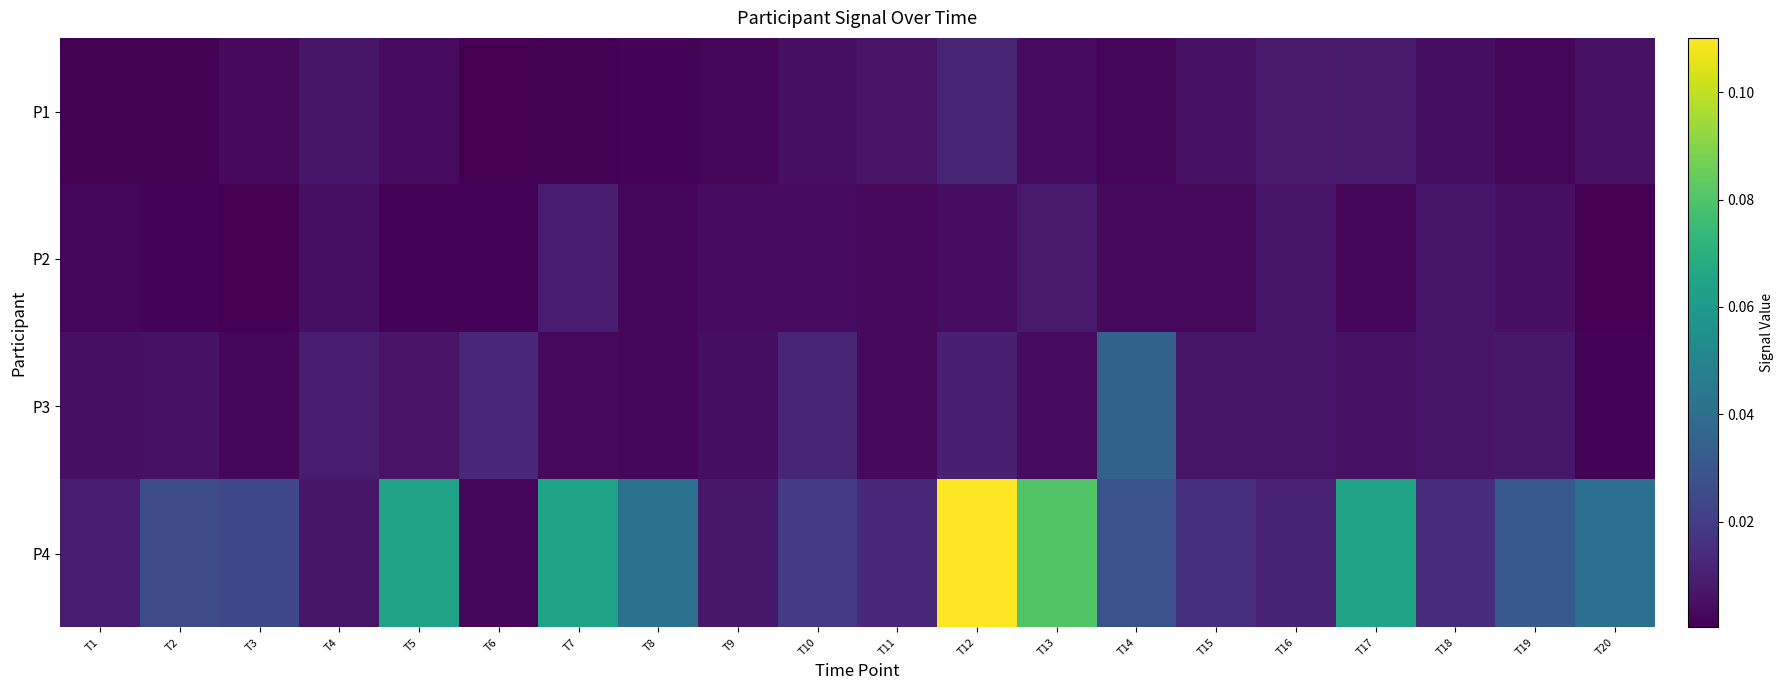

Reading left to right, transcribe all the data shown in this chart.

P1: T1=0.0	T2=0.0	T3=0.0	T4=0.0	T5=0.0	T6=0.0	T7=0.0	T8=0.0	T9=0.0	T10=0.0	T11=0.0	T12=0.0	T13=0.0	T14=0.0	T15=0.0	T16=0.0	T17=0.0	T18=0.0	T19=0.0	T20=0.0
P2: T1=0.0	T2=0.0	T3=0.0	T4=0.0	T5=0.0	T6=0.0	T7=0.0	T8=0.0	T9=0.0	T10=0.0	T11=0.0	T12=0.0	T13=0.0	T14=0.0	T15=0.0	T16=0.0	T17=0.0	T18=0.0	T19=0.0	T20=0.0
P3: T1=0.0	T2=0.0	T3=0.0	T4=0.0	T5=0.0	T6=0.0	T7=0.0	T8=0.0	T9=0.0	T10=0.0	T11=0.0	T12=0.0	T13=0.0	T14=0.0	T15=0.0	T16=0.0	T17=0.0	T18=0.0	T19=0.0	T20=0.0
P4: T1=0.0	T2=0.0	T3=0.0	T4=0.0	T5=0.1	T6=0.0	T7=0.1	T8=0.0	T9=0.0	T10=0.0	T11=0.0	T12=0.1	T13=0.1	T14=0.0	T15=0.0	T16=0.0	T17=0.1	T18=0.0	T19=0.0	T20=0.0